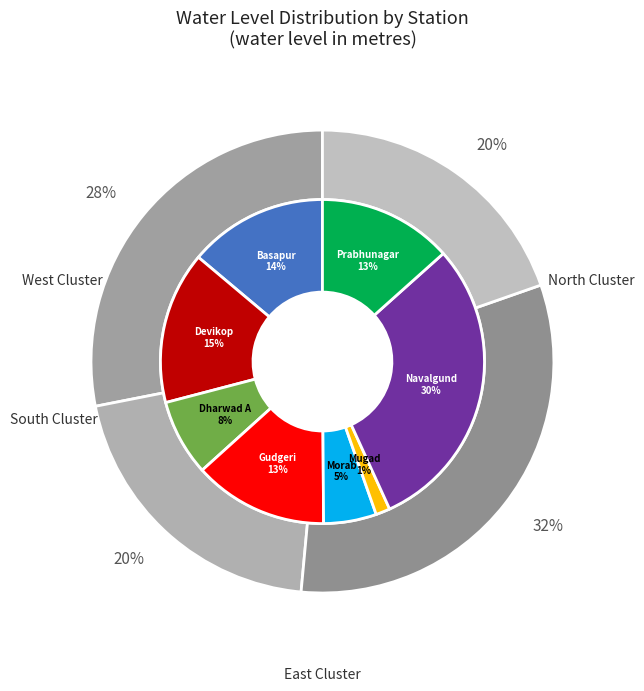

The Dharwad A slice represents 8% of the pie. True or false?

True